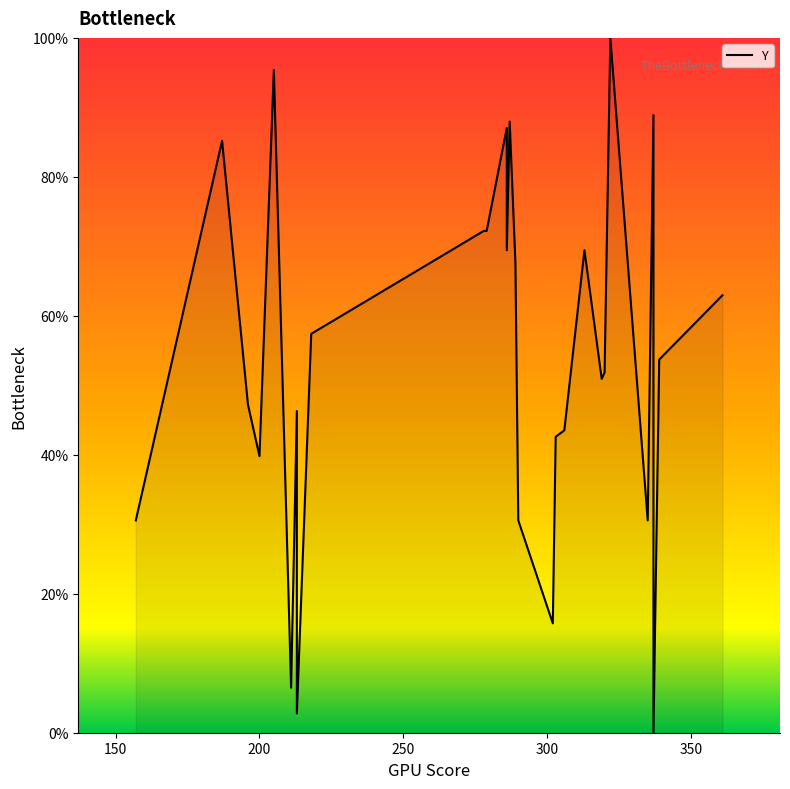

Between 100 and 250, which is larger?

250